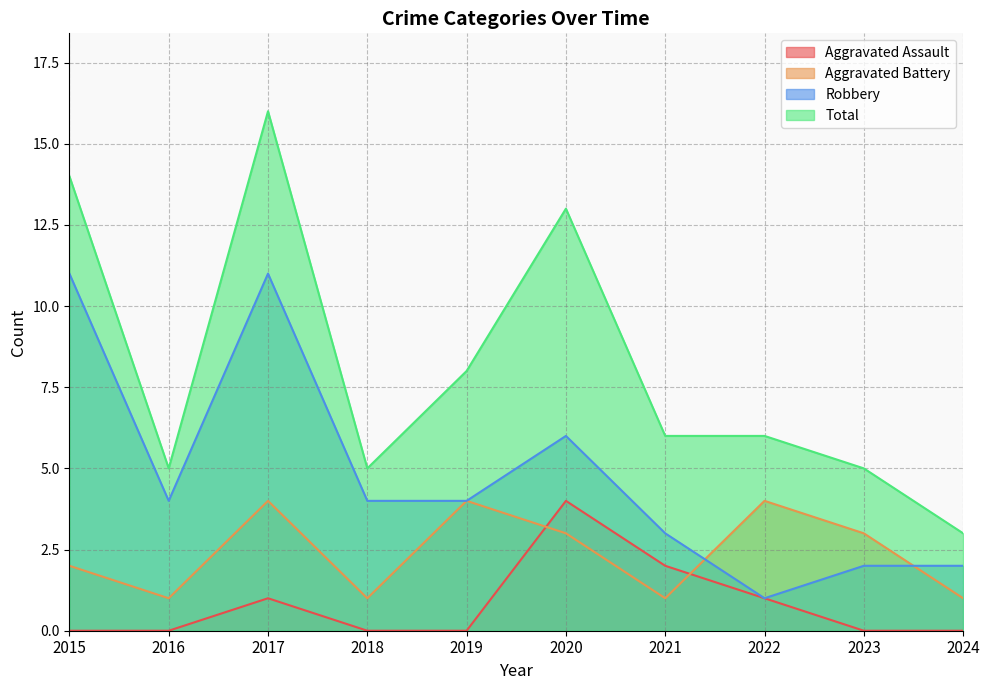

True or false: Robbery and Aggravated Assault intersect in this chart.

False